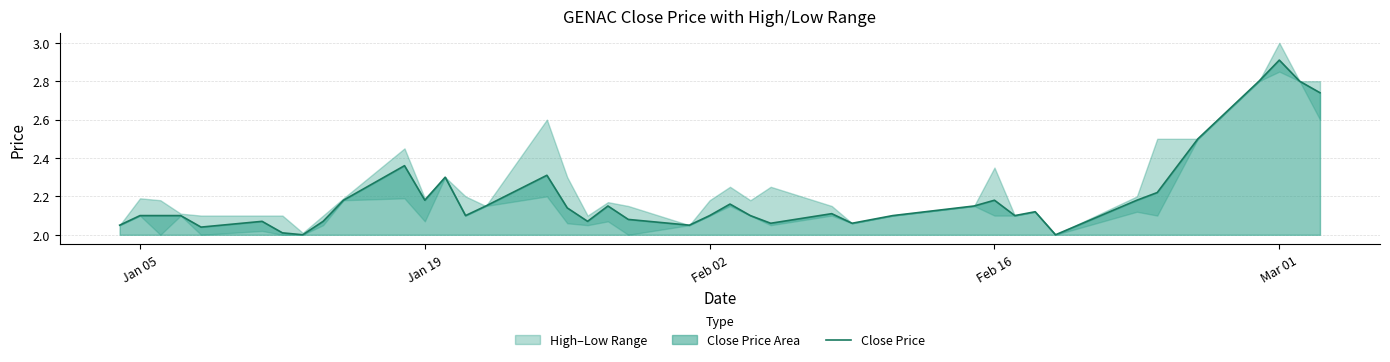

Which category has the highest value in the Close Price series?

Mar 01